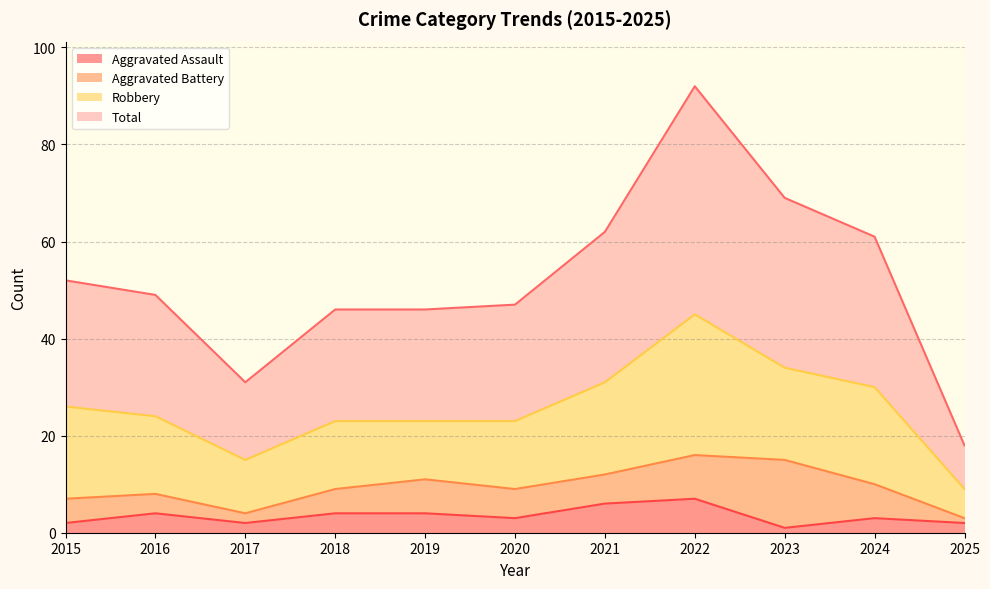

How many interior local valleys does the Total series have?

1